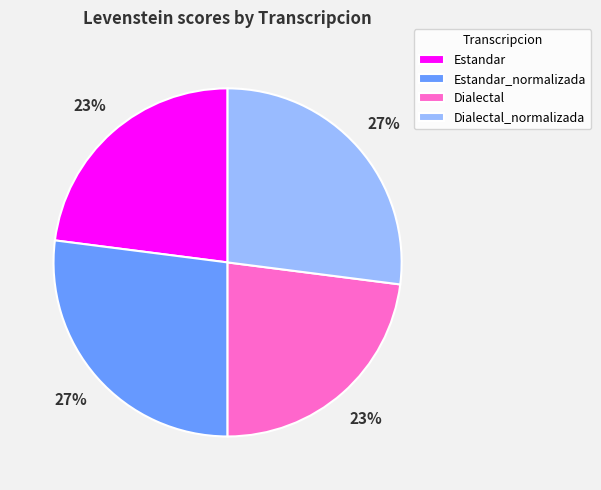

How many slices are in this pie chart?

4